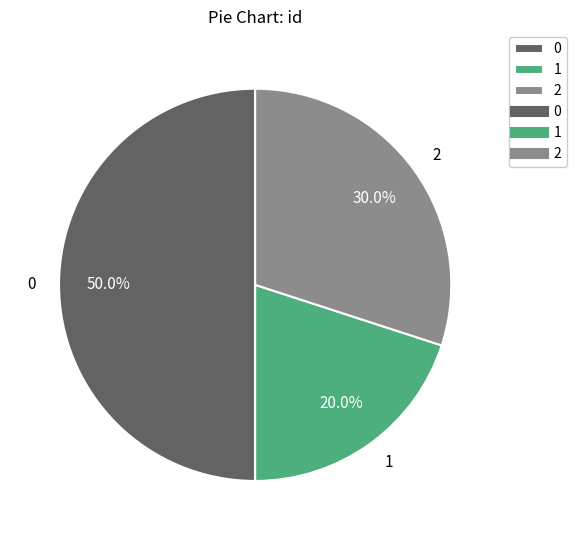

Combined, do 0 and 2 account for over 50%?

Yes